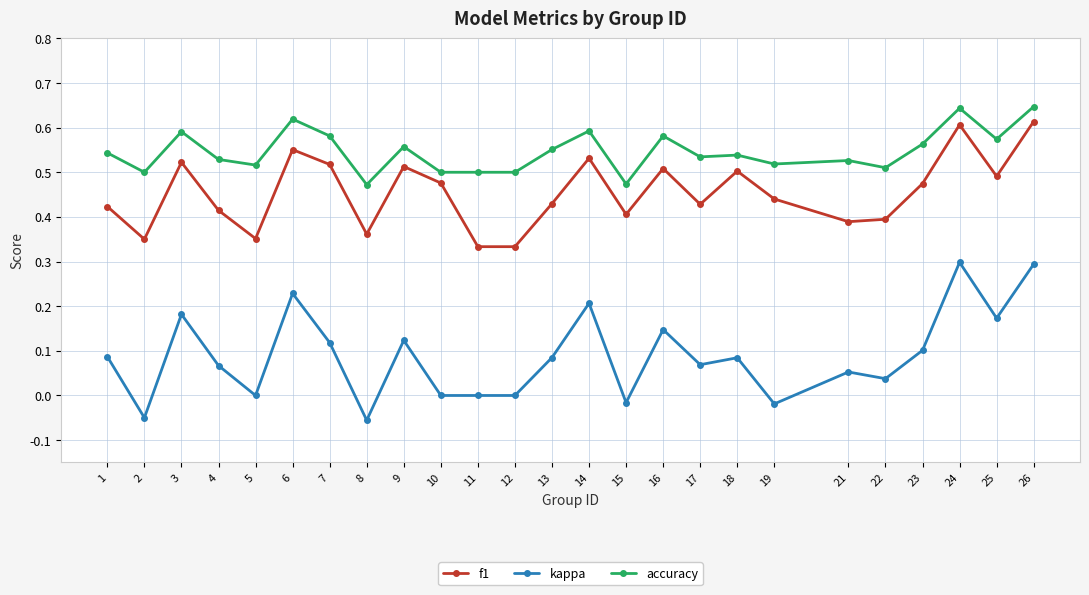

Which series has the largest range (max minus min)?

kappa